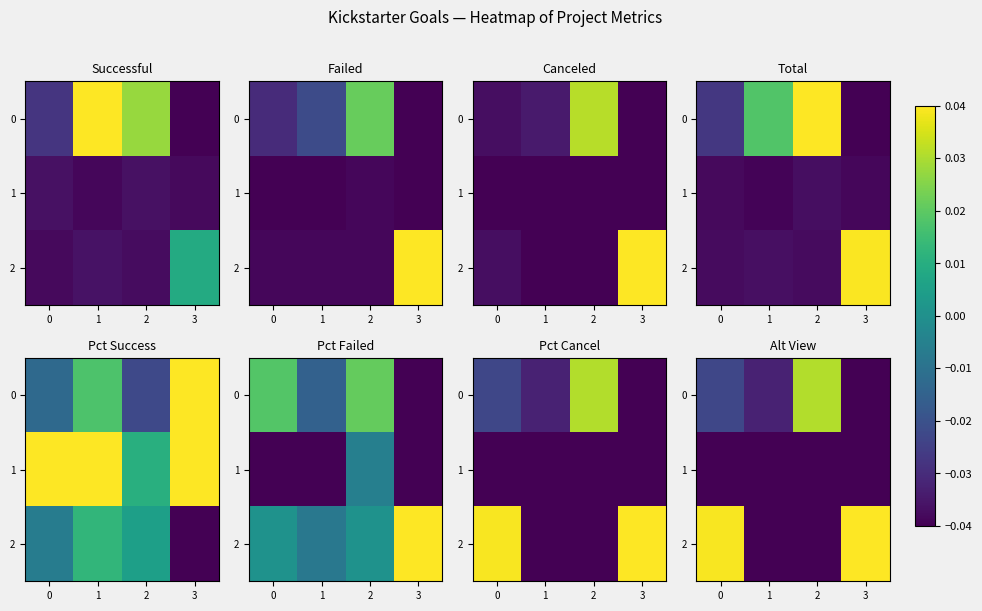

What is the difference between the 0 values at 0 and 2?

0.1